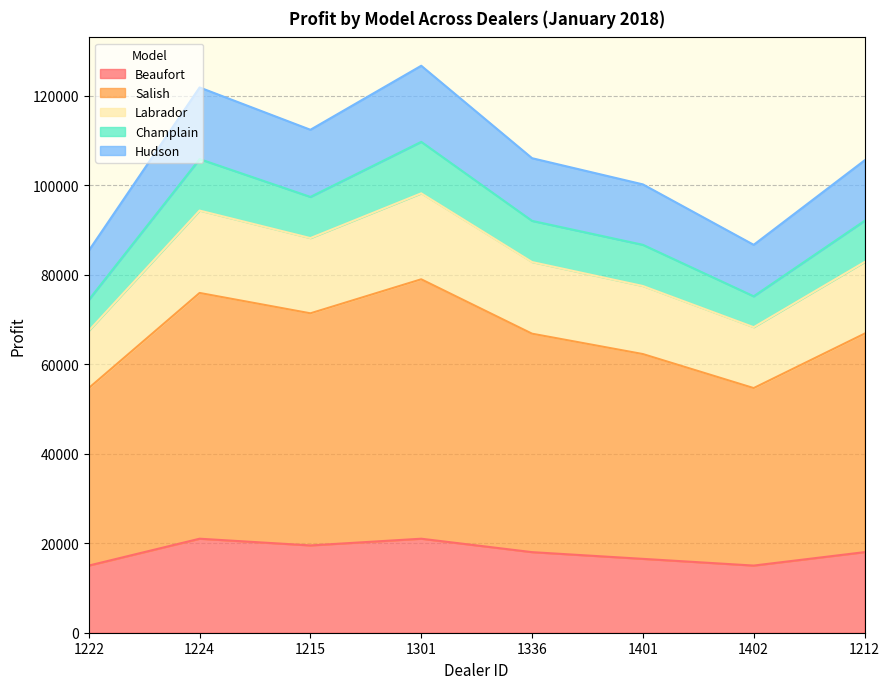

What is the sum of the Beaufort values at 1402 and 1212?

33000